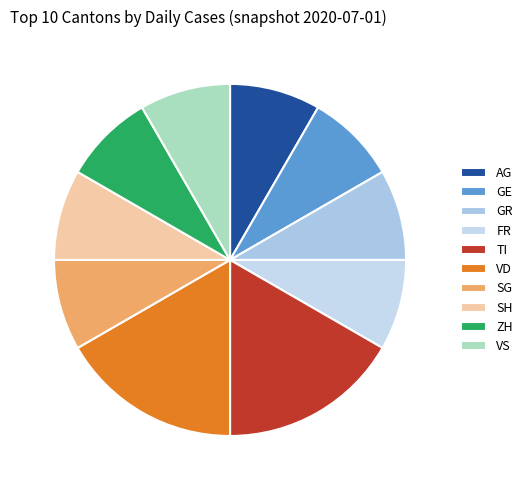

Count the number of slices in the pie.

10